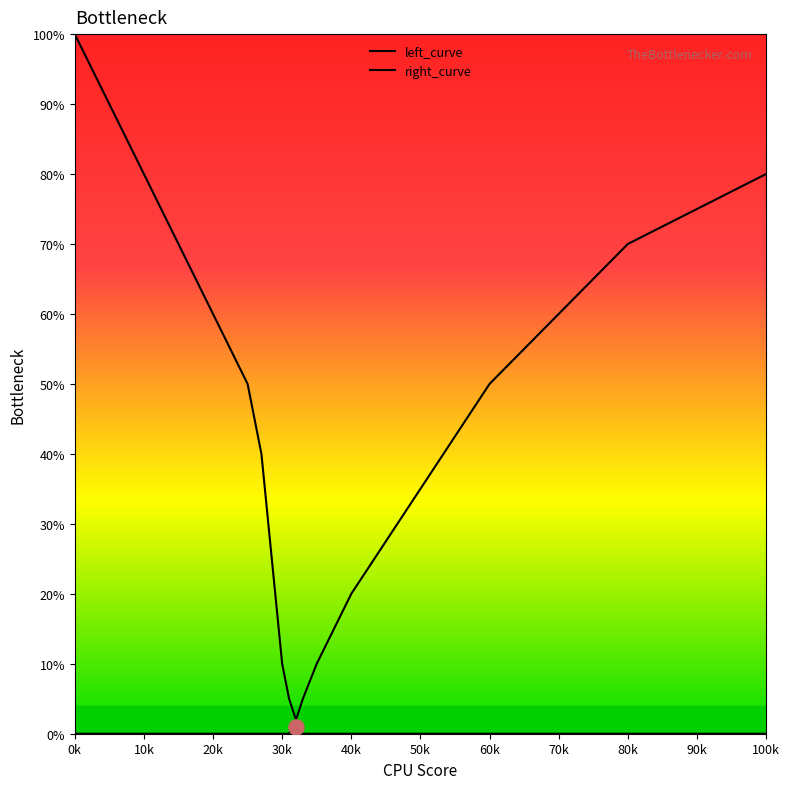

Which series reaches the maximum Y coordinate?

left_curve